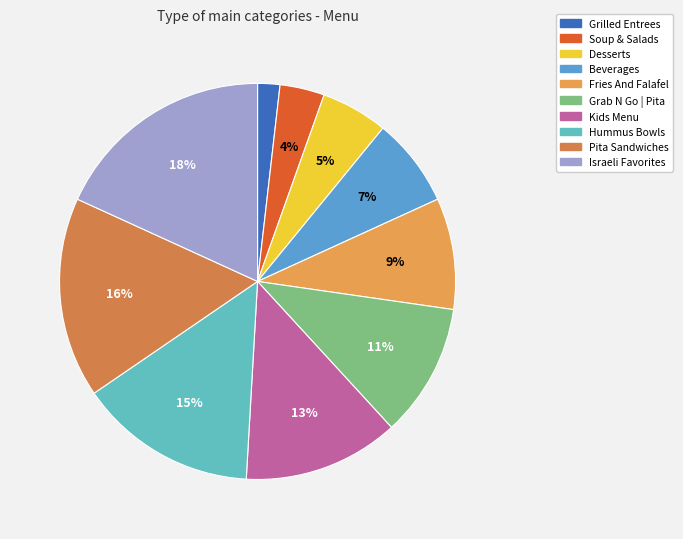

Which slice is the smallest?

Grilled Entrees